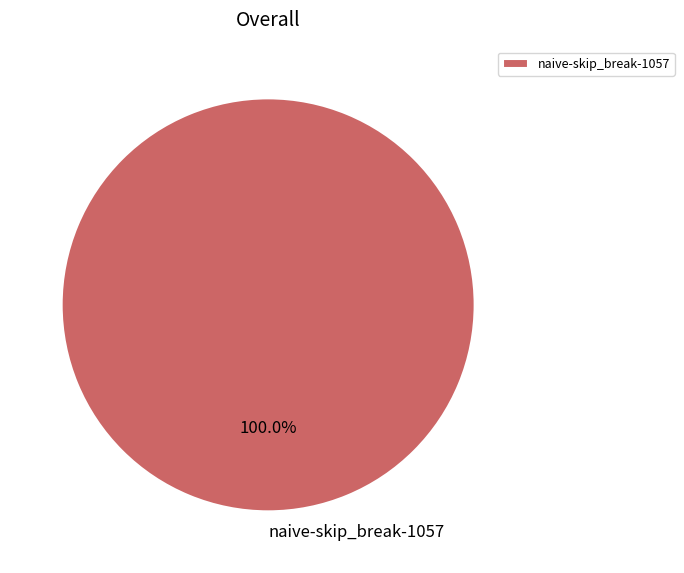

How many segments does this pie chart have?

1